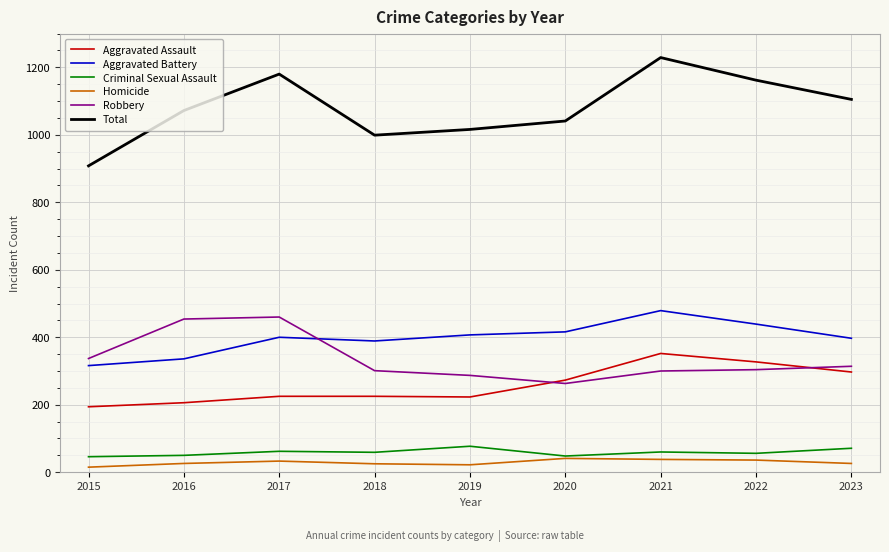

True or false: Robbery and Criminal Sexual Assault intersect in this chart.

False